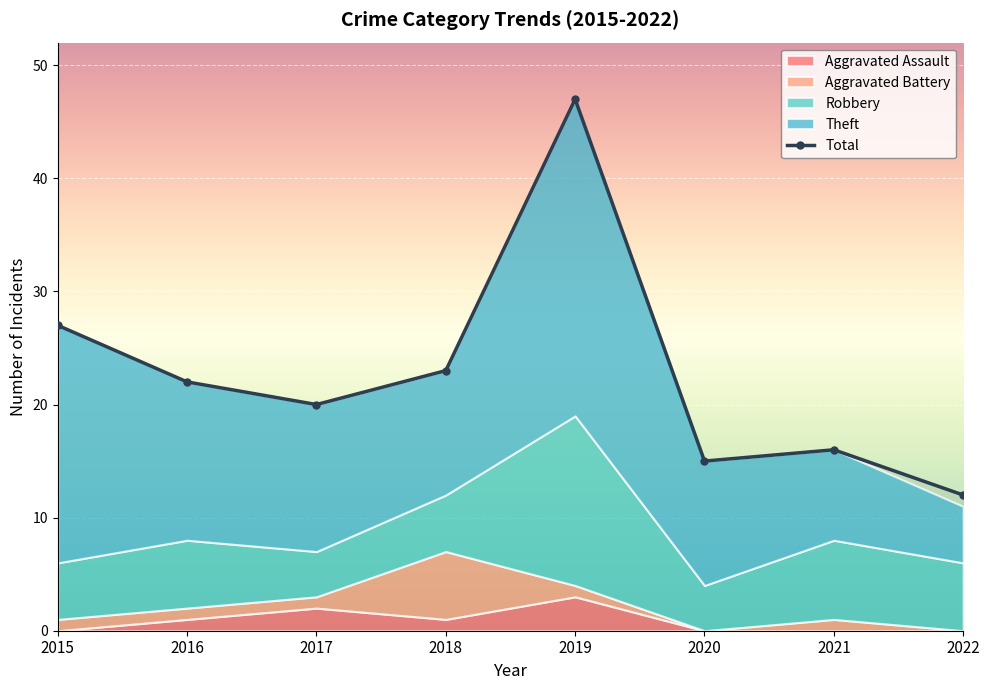

What are all the series names shown in the legend?

Aggravated Assault, Aggravated Battery, Robbery, Theft, Total